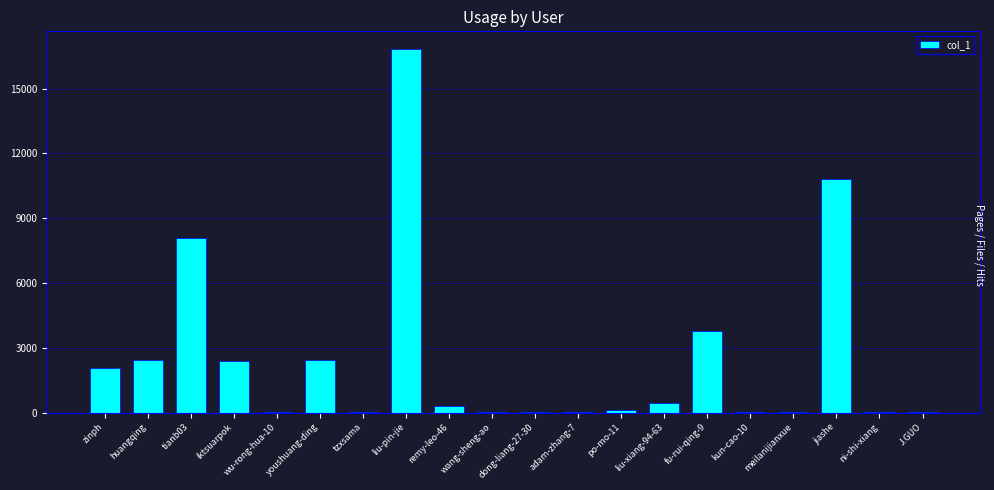

Does the chart contain stacked bars?

No